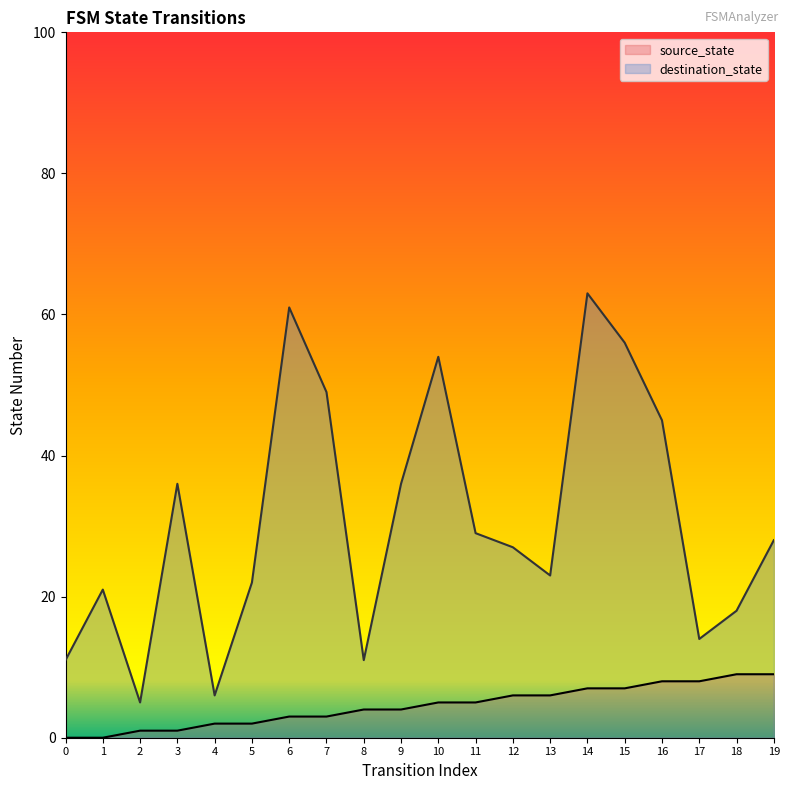

True or false: source_state and destination_state intersect in this chart.

False